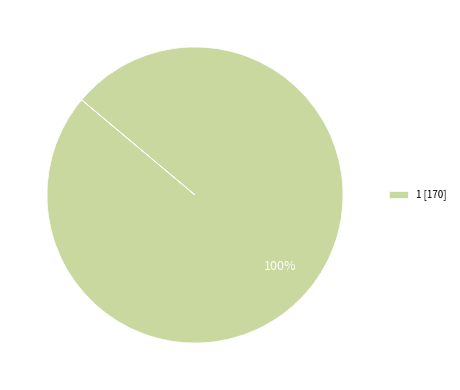

How many segments does this pie chart have?

1